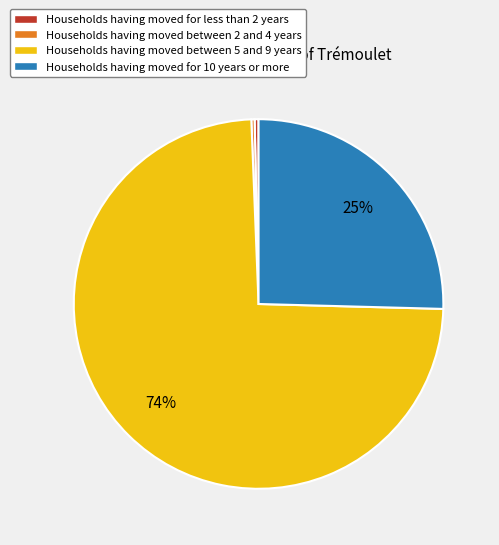

Count the number of slices in the pie.

4